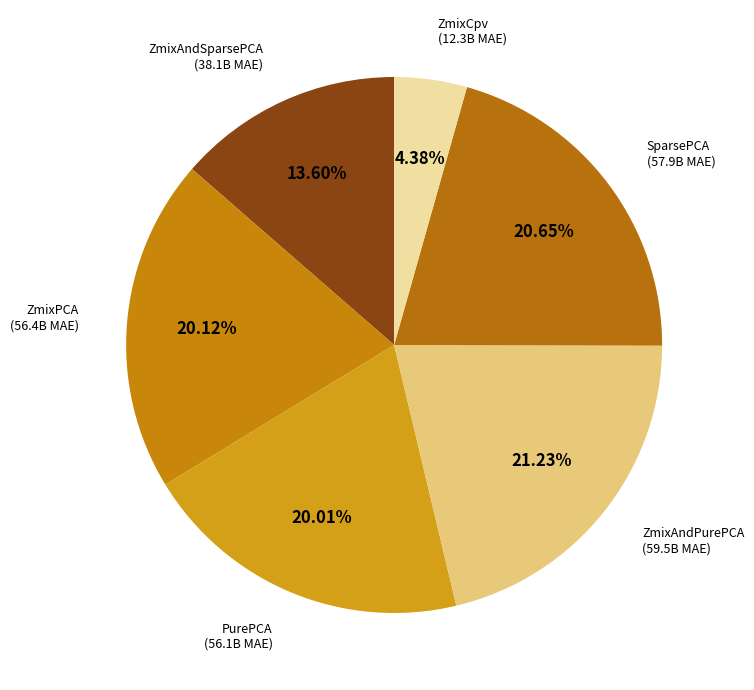

How many slices are in this pie chart?

6